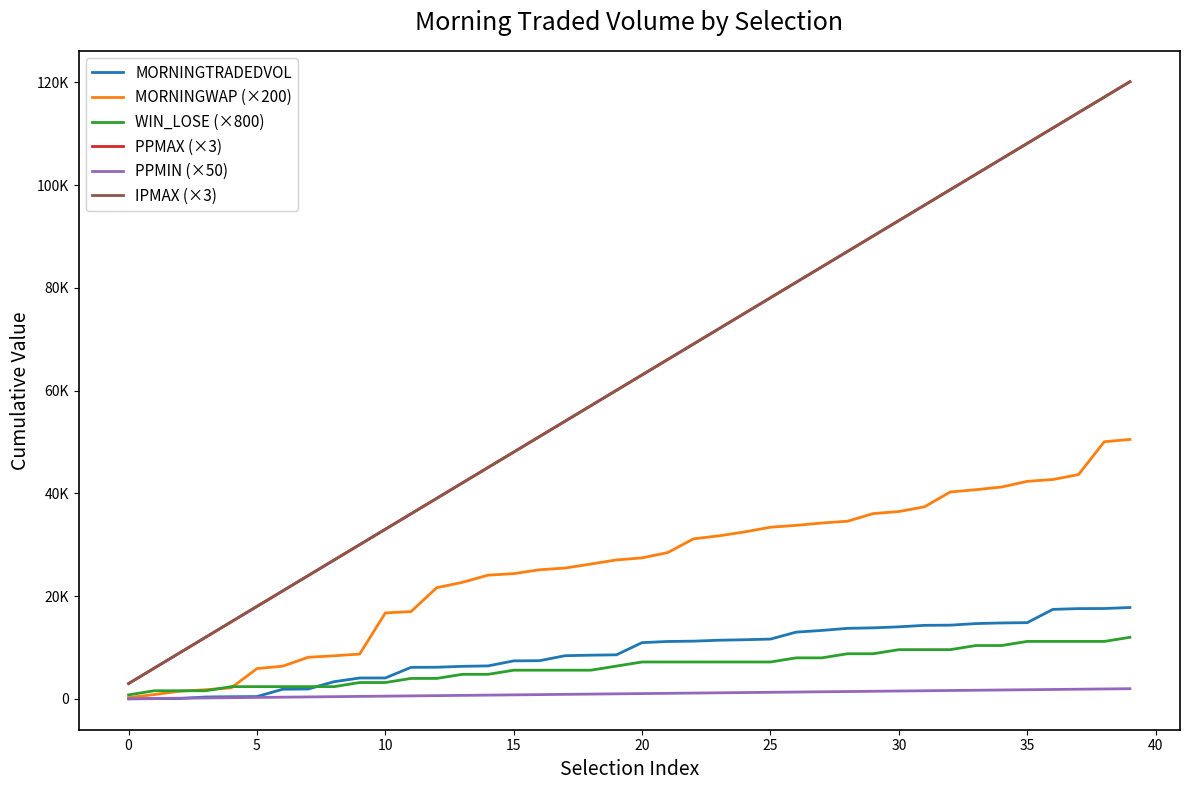

What is the value of the MORNINGWAP (×200) point at the 17th from the left?

25141.0